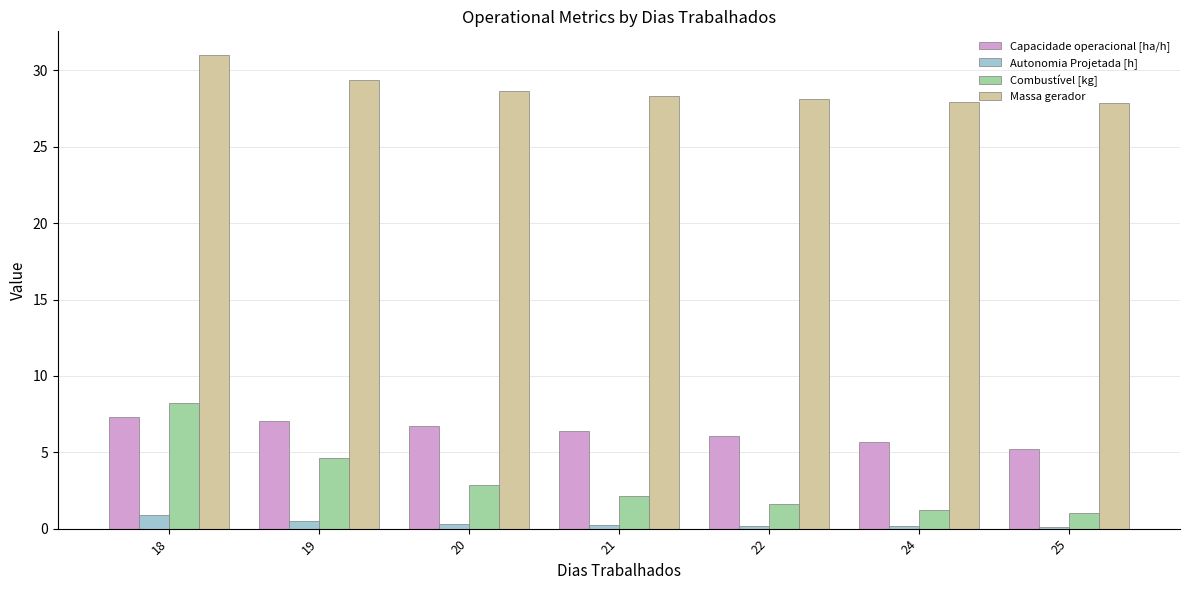

At which label is Combustível [kg] closest to 4?

19